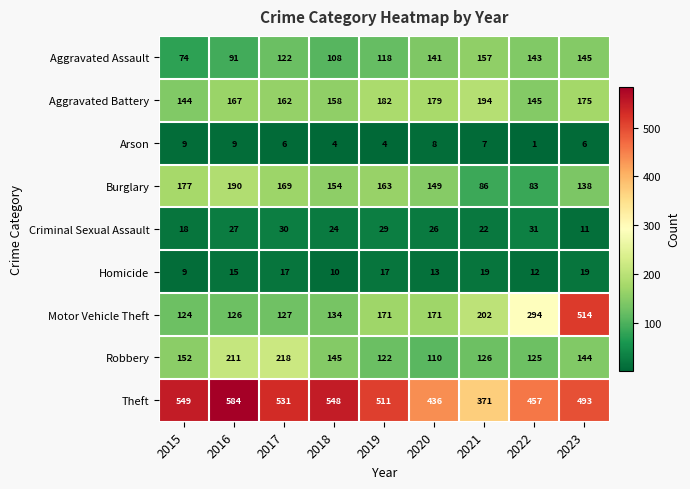

Is it true that Motor Vehicle Theft equals 202 at 2021?

True